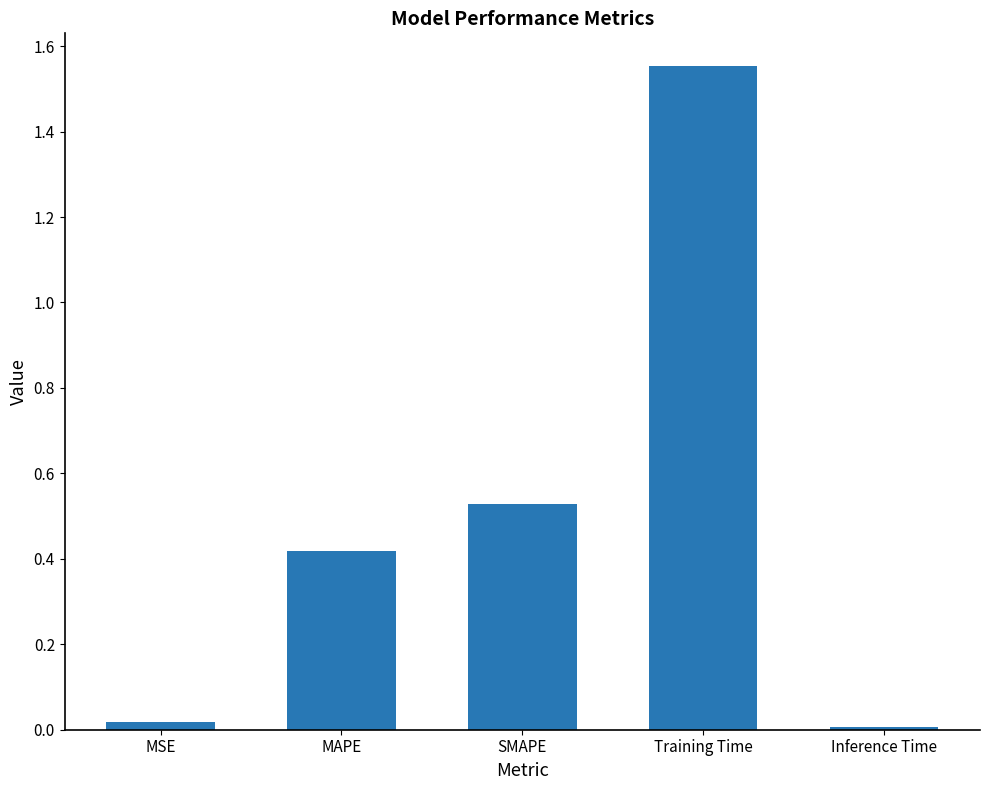

Between SMAPE and MSE, which is larger?

SMAPE